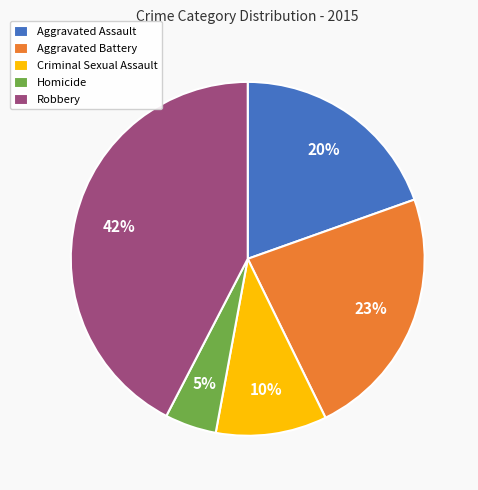

What percentage is the Aggravated Battery slice, to the nearest percent?

23%